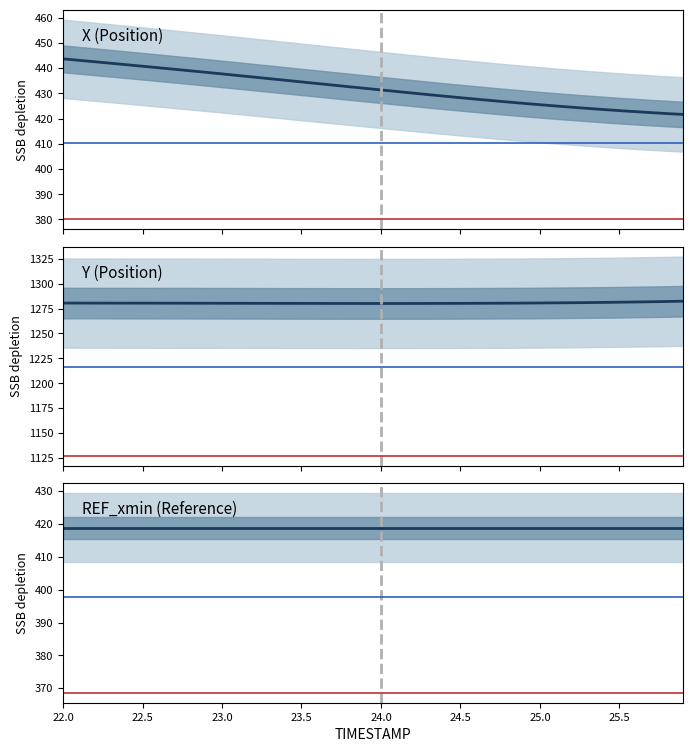

What is the label of the 20th point from the right?

24.0